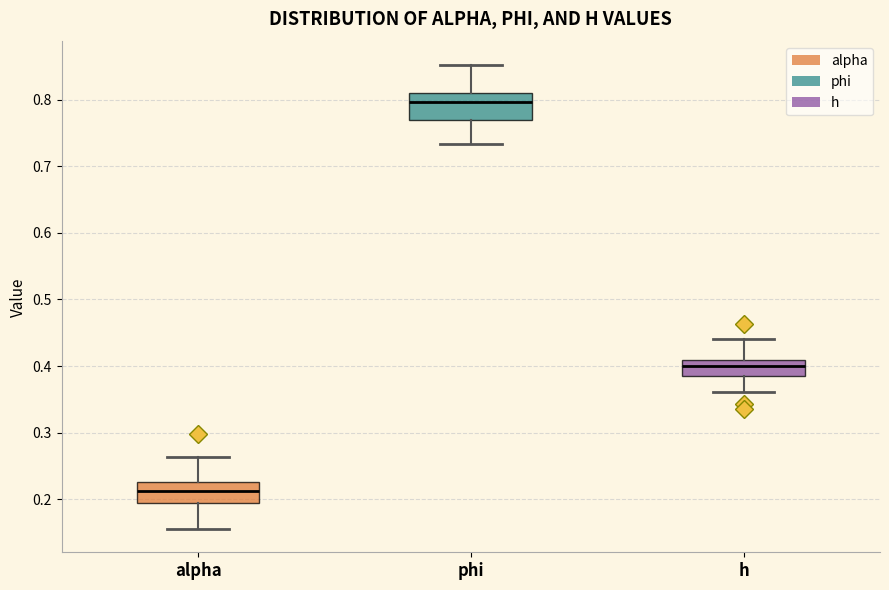

Which box has the highest median line?

phi